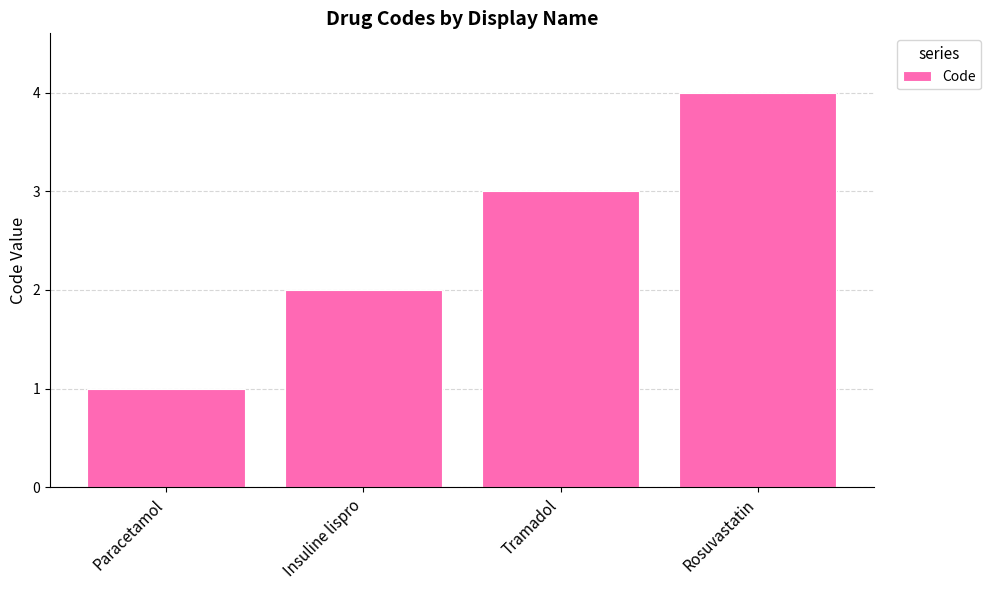

True or false: the data shows 3 at Insuline lispro.

False